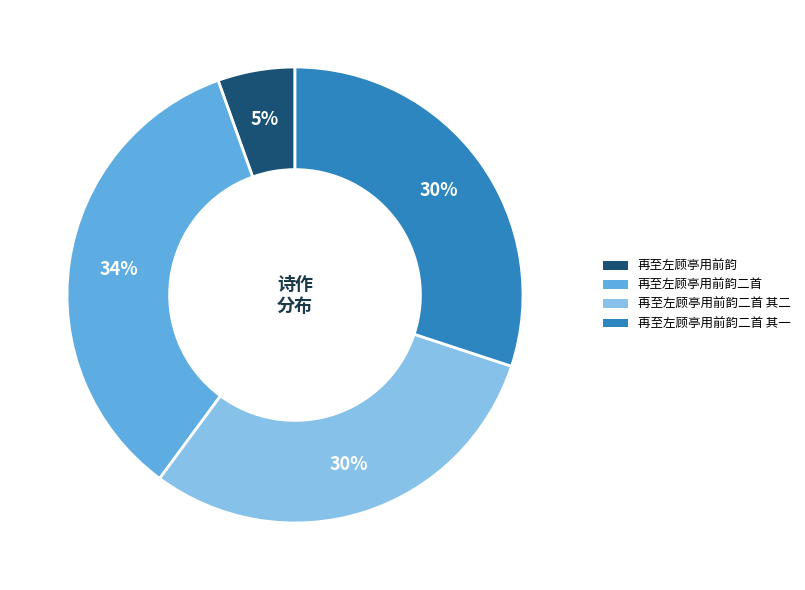

Does any single category account for the majority?

No